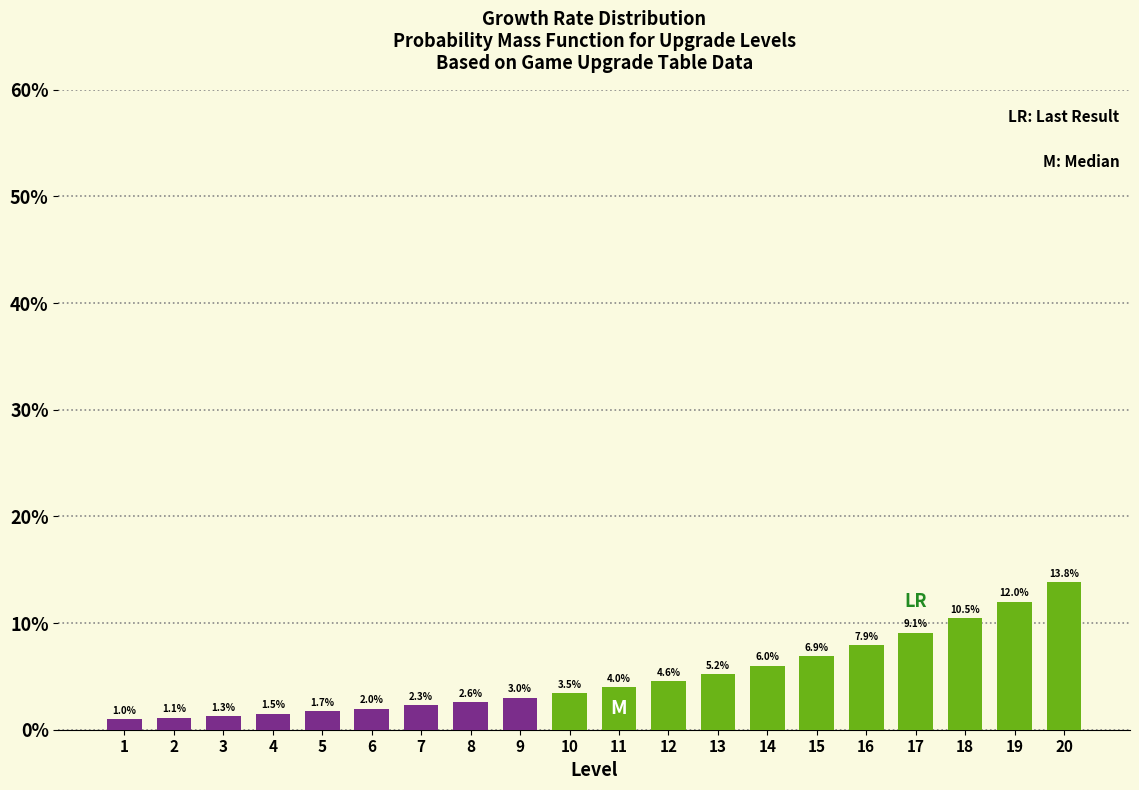

Reading left to right, transcribe all the data shown in this chart.

1.0	1.1	1.3	1.5	1.7	2.0	2.3	2.6	3.0	3.5	4.0	4.6	5.2	6.0	6.9	7.9	9.1	10.5	12.0	13.8